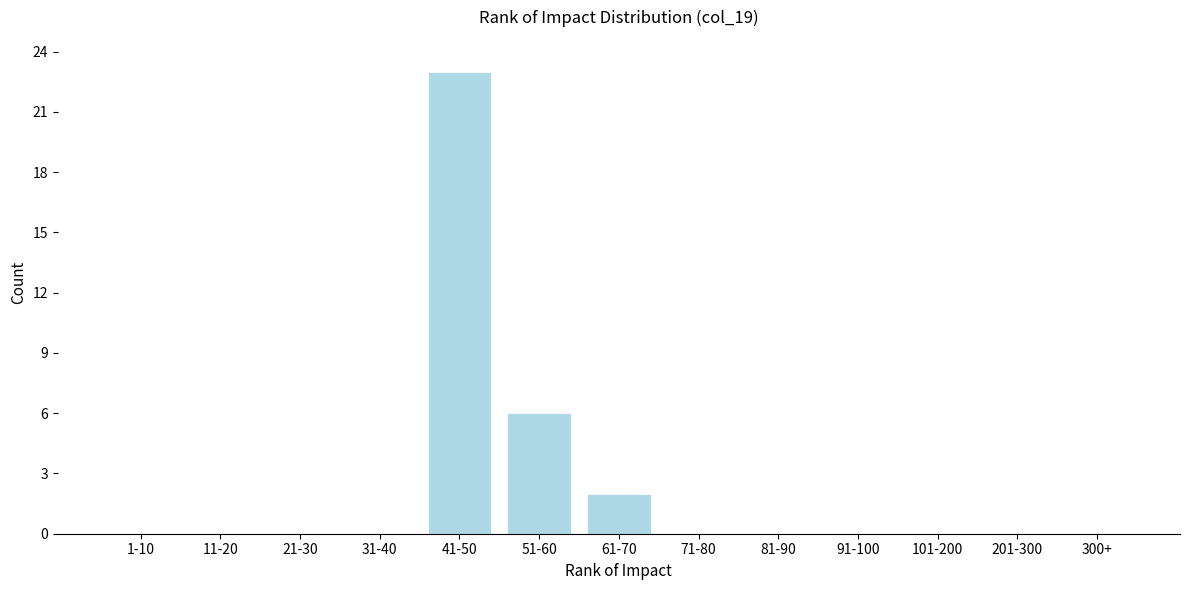

Reading left to right, what are all the values shown in this chart?

1-10=0	11-20=0	21-30=0	31-40=0	41-50=23	51-60=6	61-70=2	71-80=0	81-90=0	91-100=0	101-200=0	201-300=0	300+=0